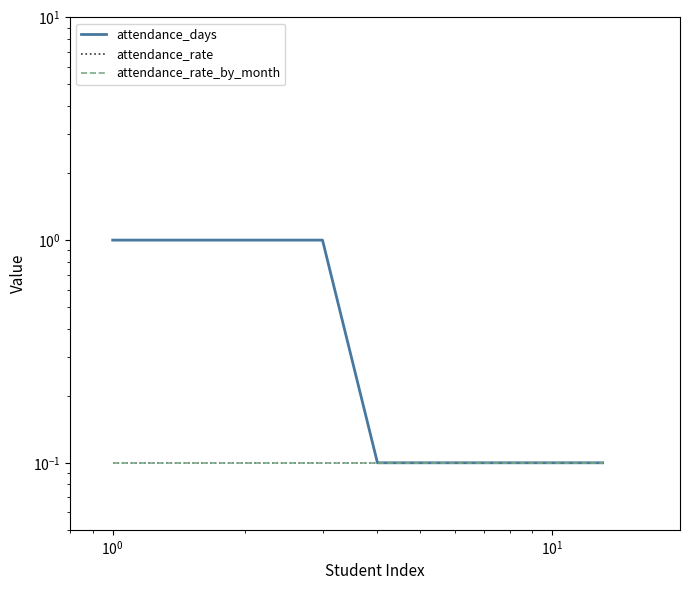

What is the label of the 11th point from the right?

$\mathdefault{10^{0}}$